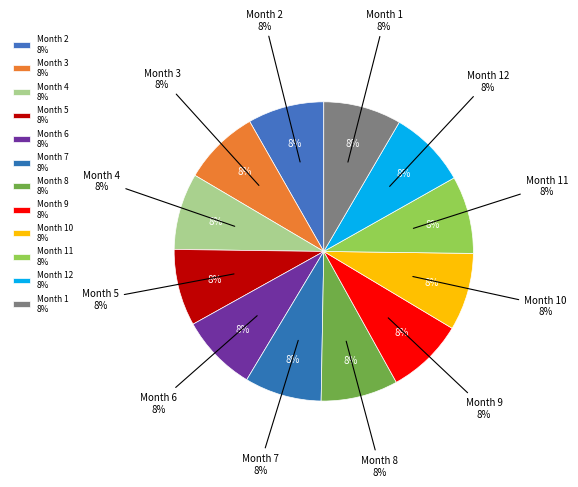

True or false: Month 1 accounts for 8% of the total.

True